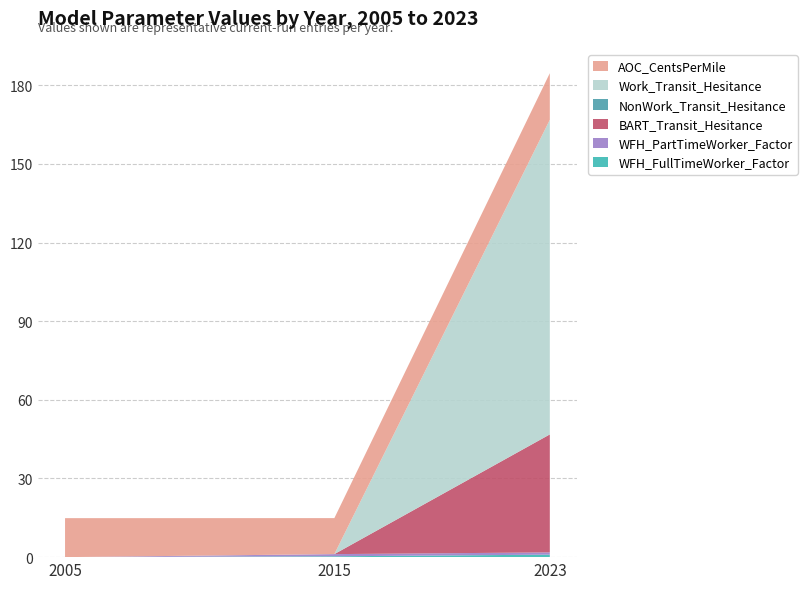

Reading right to left, transcribe all the data shown in this chart.

WFH_FullTimeWorker_Factor: 2023=0.9	2015=0.3	2005=0.0
WFH_PartTimeWorker_Factor: 2023=0.9	2015=0.8	2005=0.0
BART_Transit_Hesitance: 2023=45.0	2015=0.0	2005=0.0
NonWork_Transit_Hesitance: 2023=0.0	2015=0.0	2005=0.0
Work_Transit_Hesitance: 2023=120.0	2015=0.0	2005=0.0
AOC_CentsPerMile: 2023=17.8	2015=13.7	2005=14.9